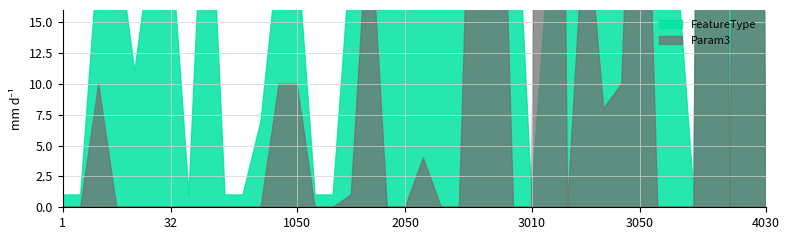

True or false: Param3 has a value of 128 at 4010.

False